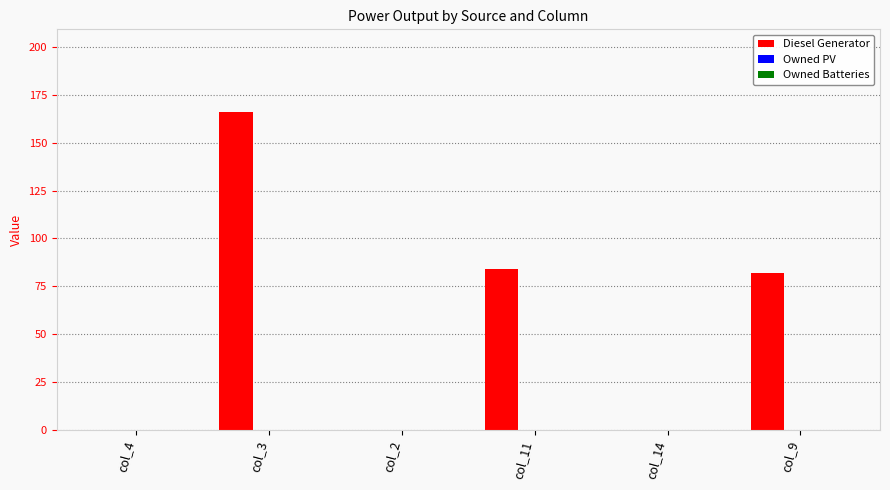

Which has a higher value, col_11 or col_9?

col_11